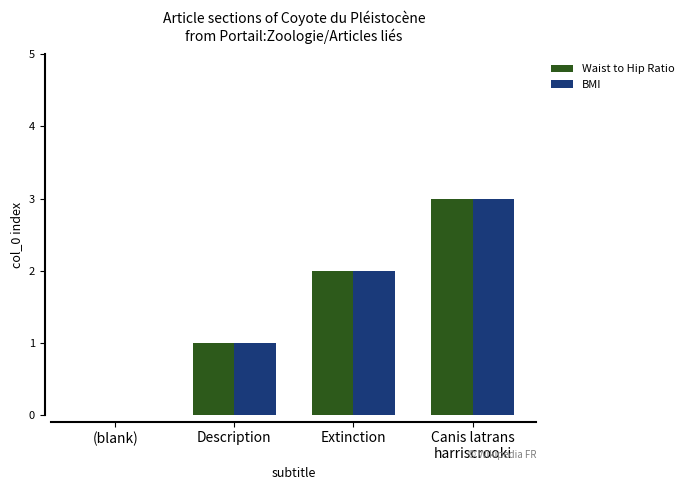

The value of BMI at Extinction is 2. True or false?

True